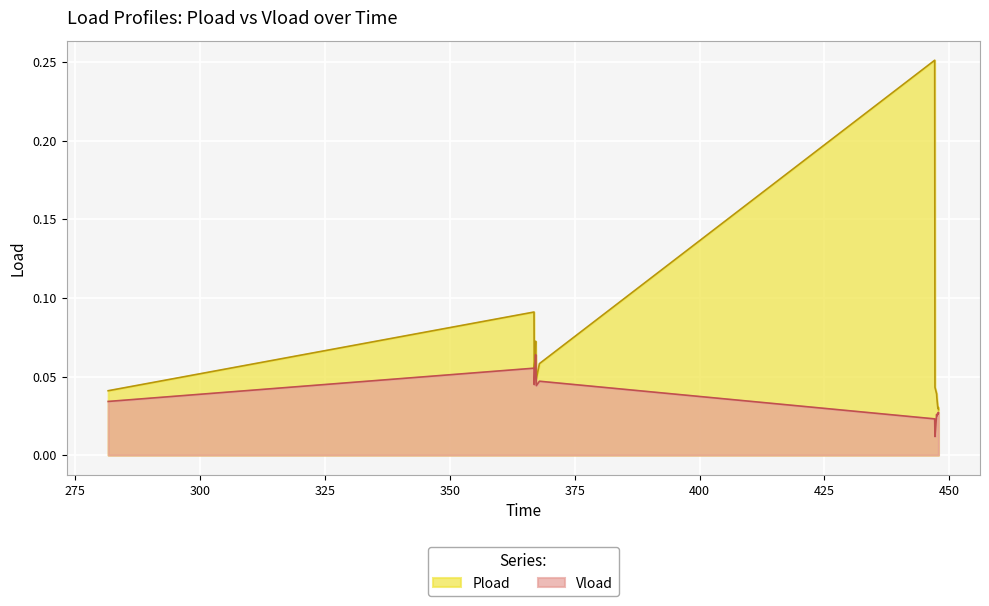

What is the label of the 6th point from the right?

447.498